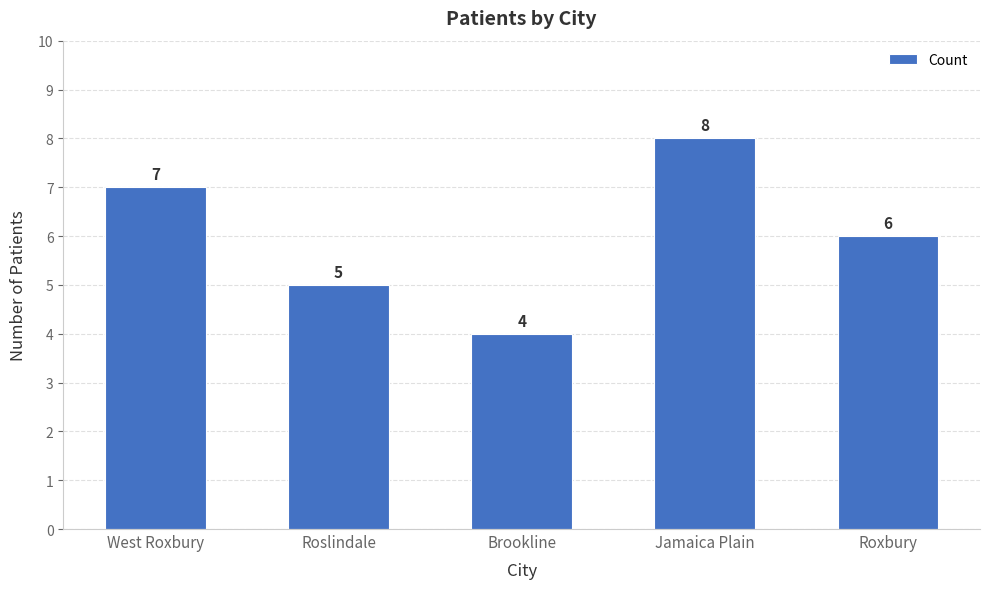

What is the sum of the values at Roslindale and Jamaica Plain?

13